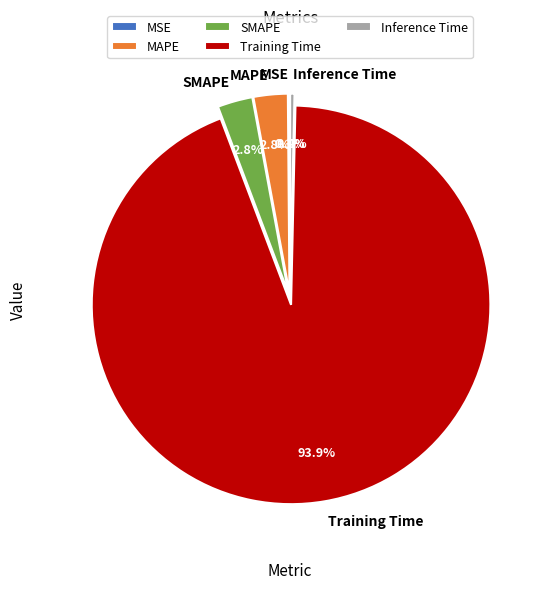

Between MAPE and Training Time, which is larger?

Training Time